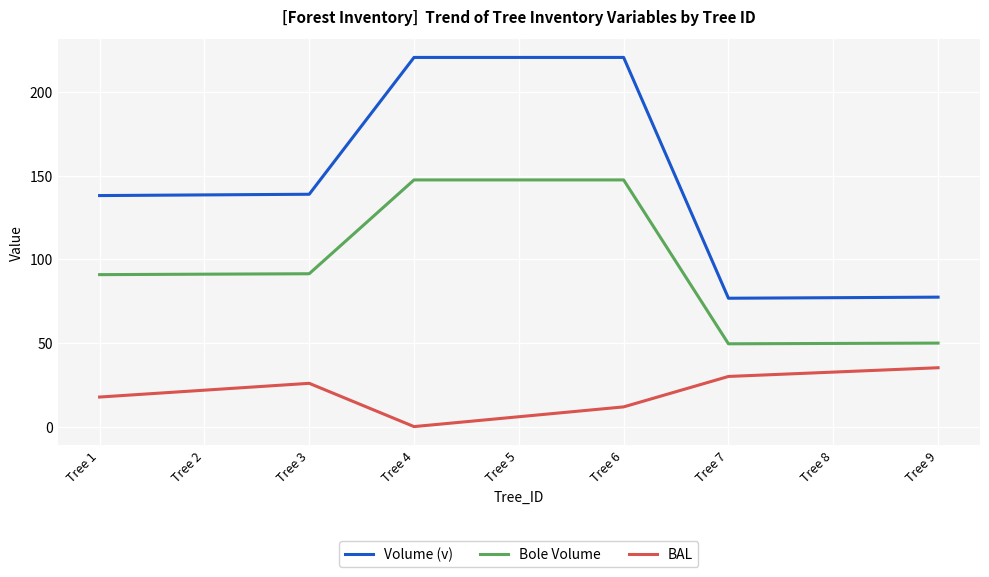

Which series has the largest range (max minus min)?

Volume (v)